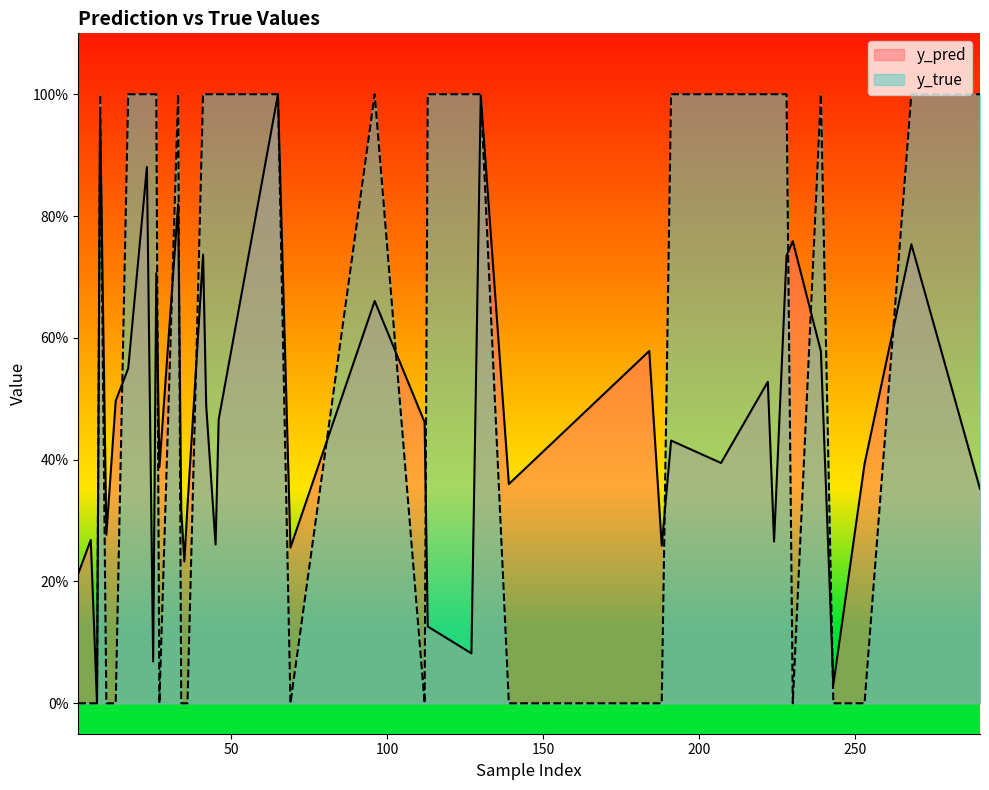

How many interior local peaks does the y_true series have?

4